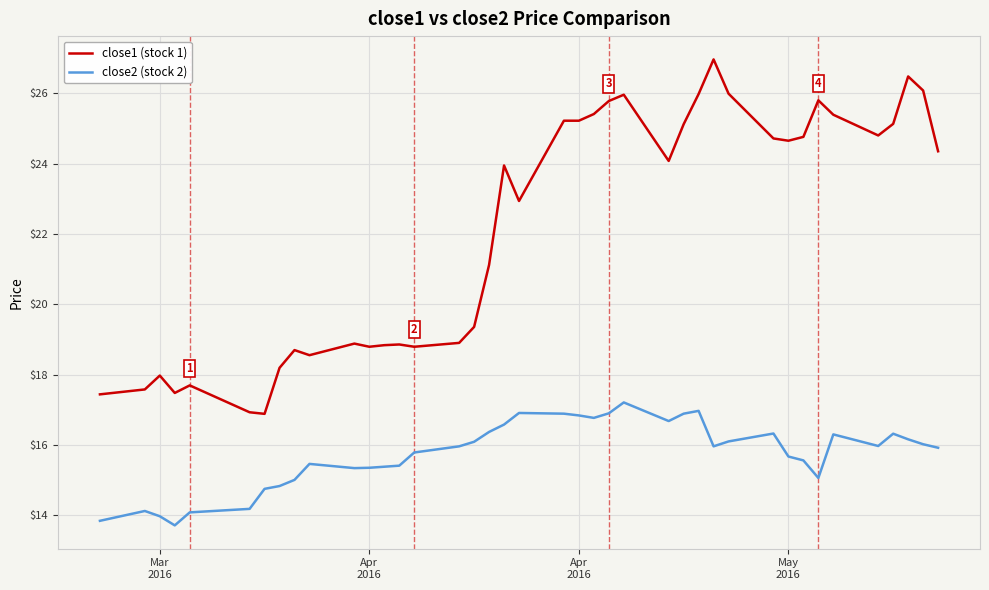

Which series has the largest total across all categories?

close1 (stock 1)